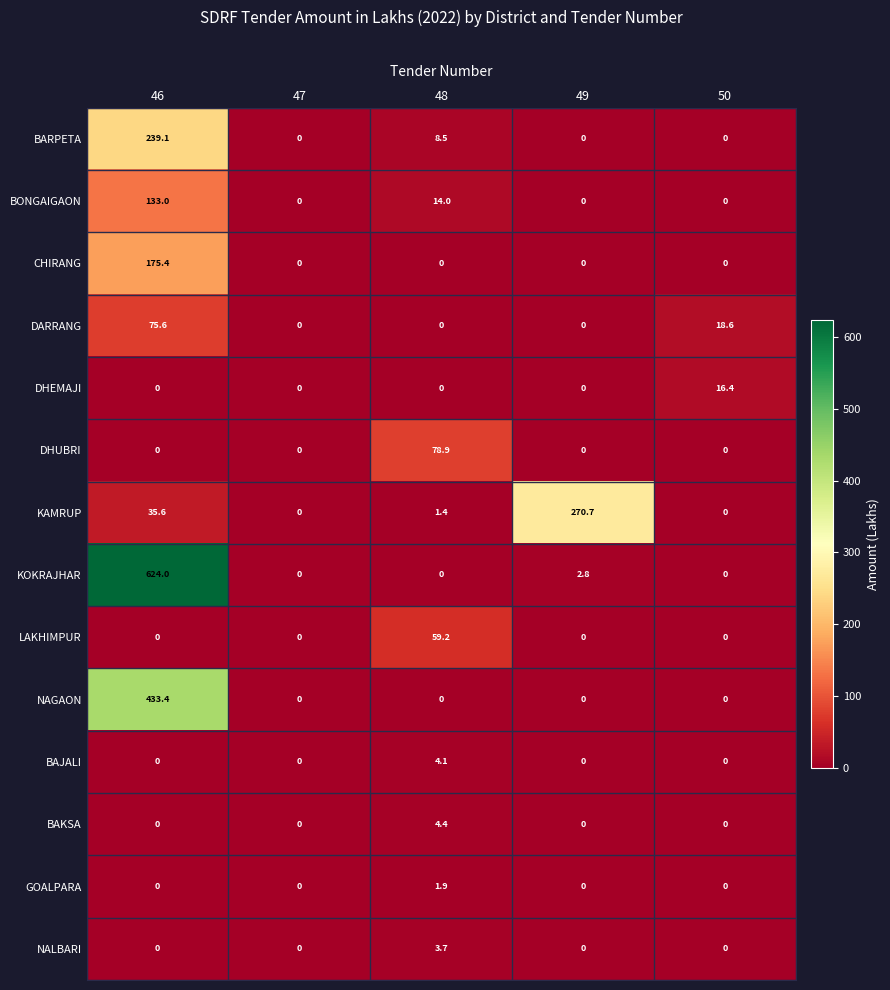

How many NALBARI values are between 0 and 1?

4